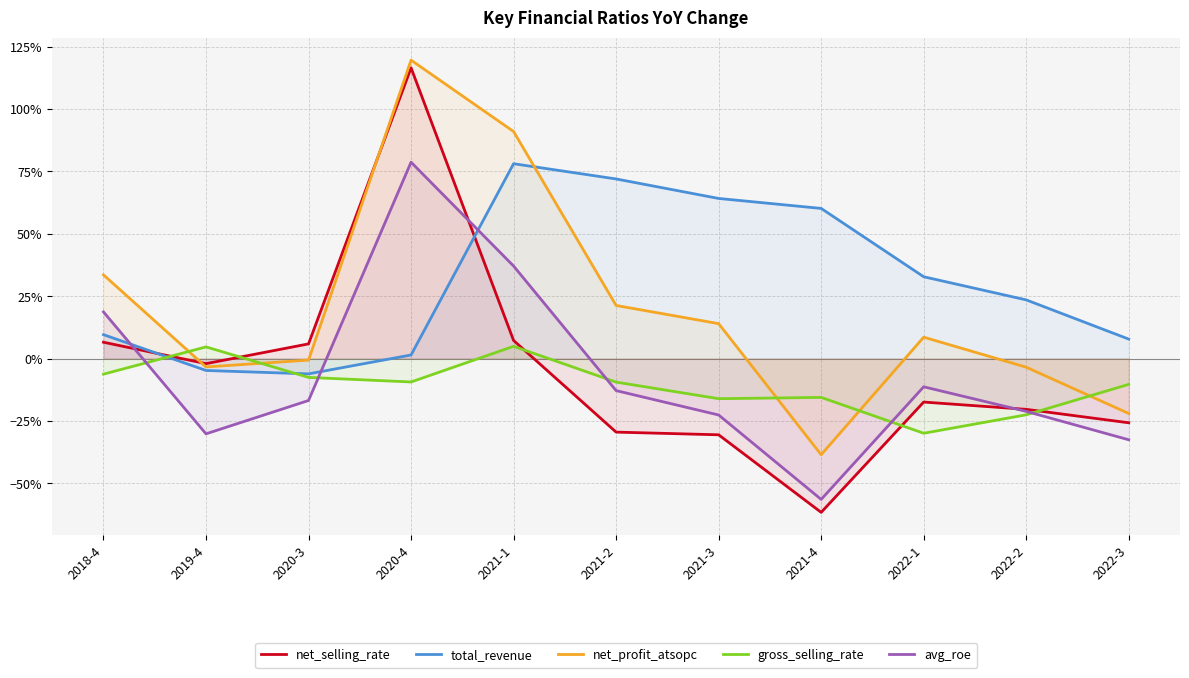

In net_profit_atsopc, how many points are lower than both neighbors (excluding endpoints)?

2